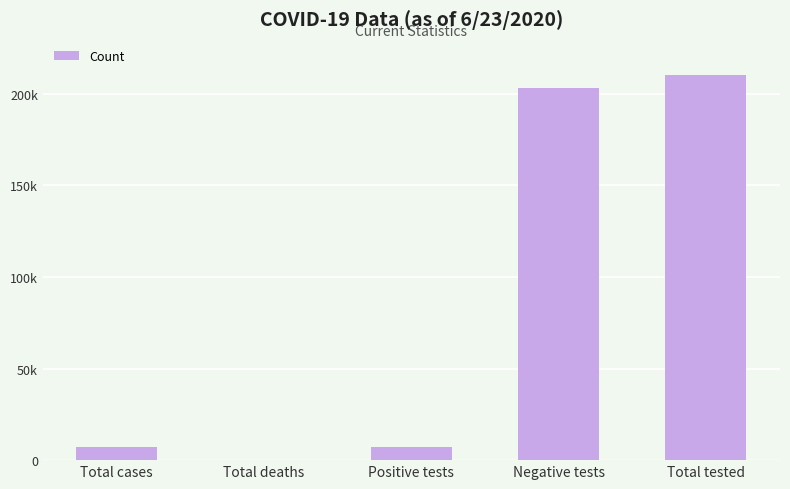

Which category has the lowest value across all series?

Total deaths